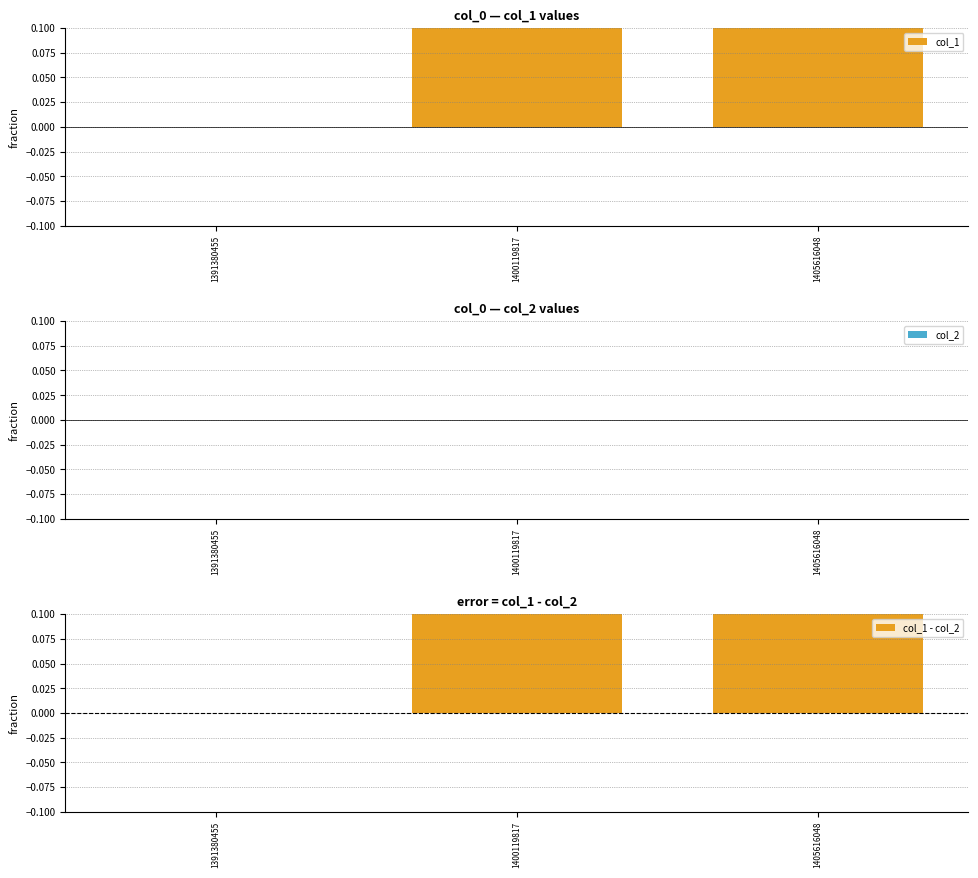

Reading left to right, transcribe all the data shown in this chart.

col_1: 0	1	1
col_2: 0	0	0